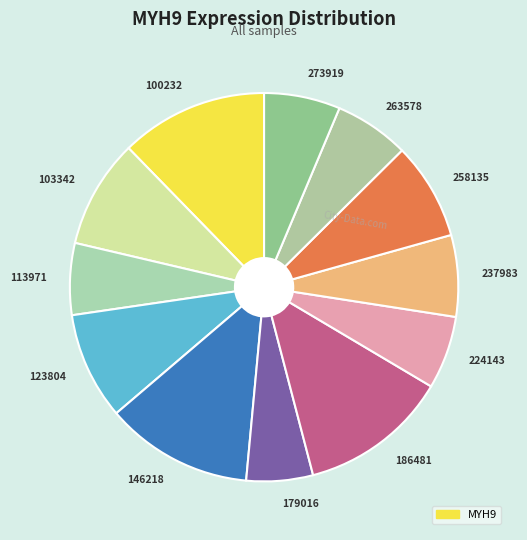

Is it true that 263578 is 1% of the pie?

False